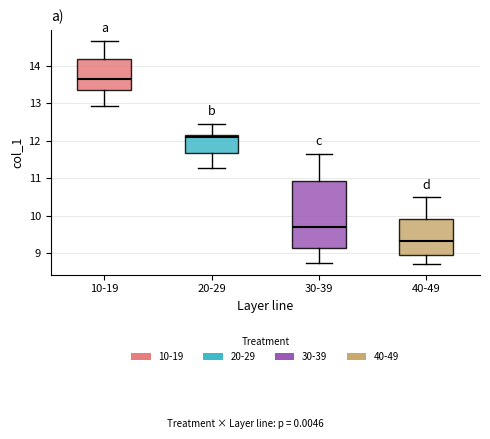

Reading left to right, read every box against the y-axis: the position of its median line, the range the box covers, and the ends of its whiskers. The values are not printed on the chart, so give them approximately, as read against the axis.

10-19: median 13.6, box 13.4 to 14.2, whiskers 12.9 to 14.7
20-29: median 12.1 (just below the box's upper edge), box 11.7 to 12.1, whiskers 11.3 to 12.5
30-39: median 9.7, box 9.1 to 10.9, whiskers 8.8 to 11.7
40-49: median 9.3, box 9.0 to 9.9, whiskers 8.7 to 10.5